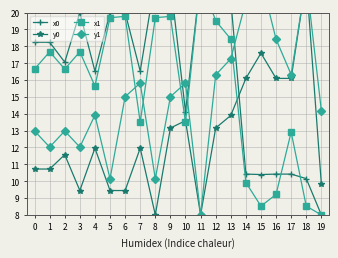

Which series has the widest spread of values?

x0